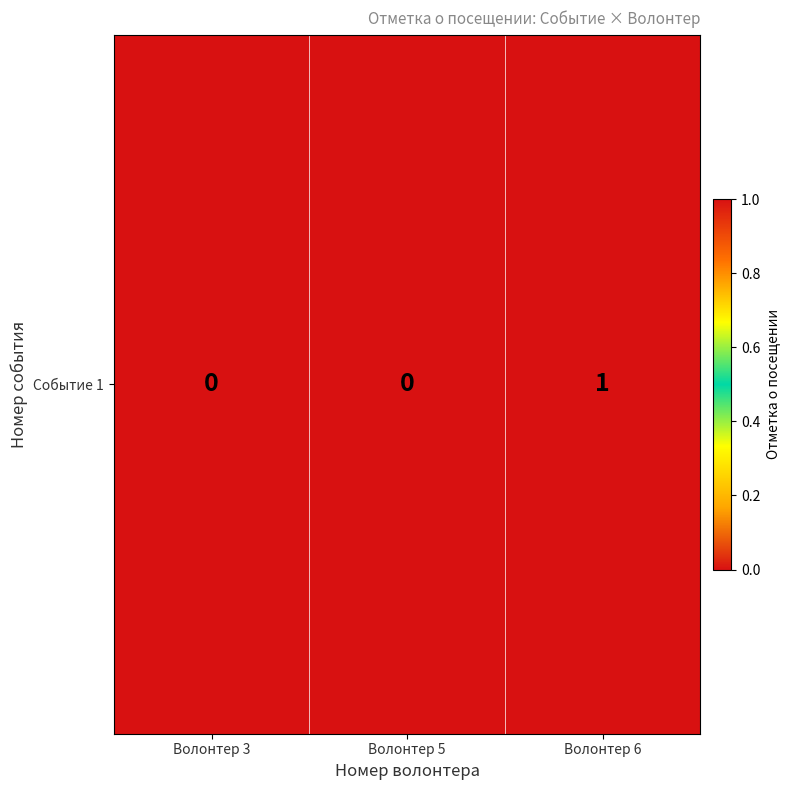

List the labels in order of value, smallest first.

Волонтер 3, Волонтер 5, Волонтер 6